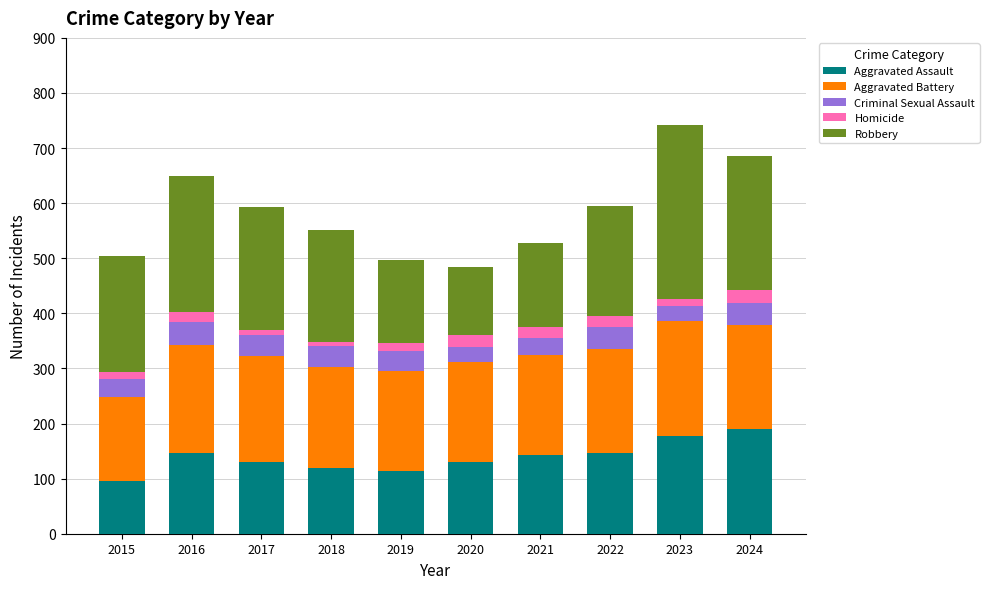

What is the maximum value for Aggravated Assault?

190